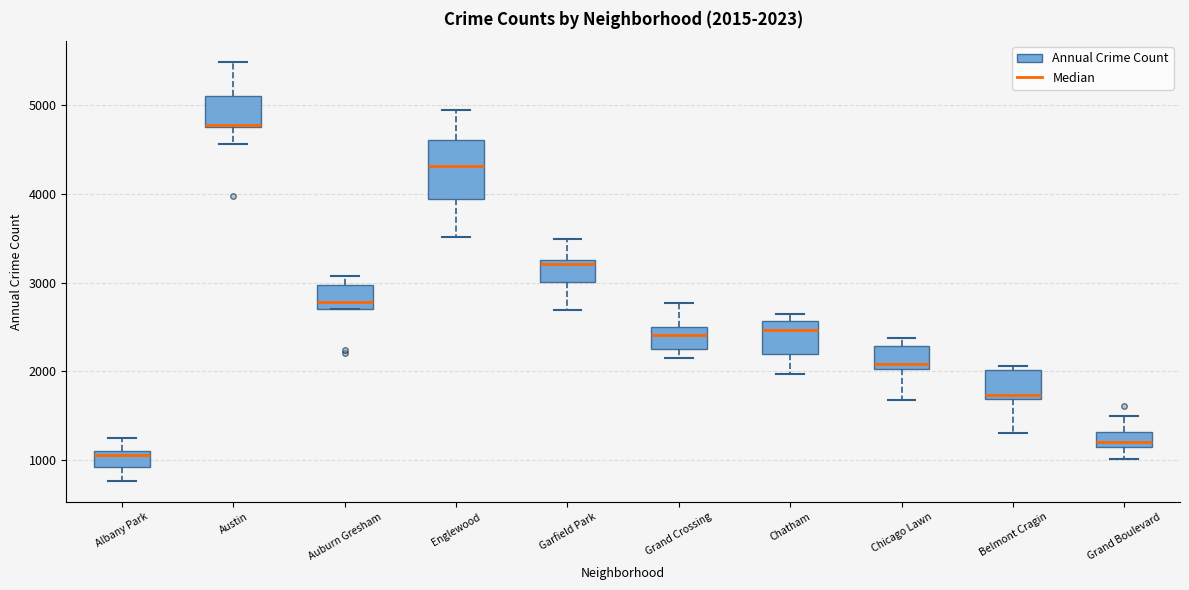

Which box has the lowest median line?

Albany Park